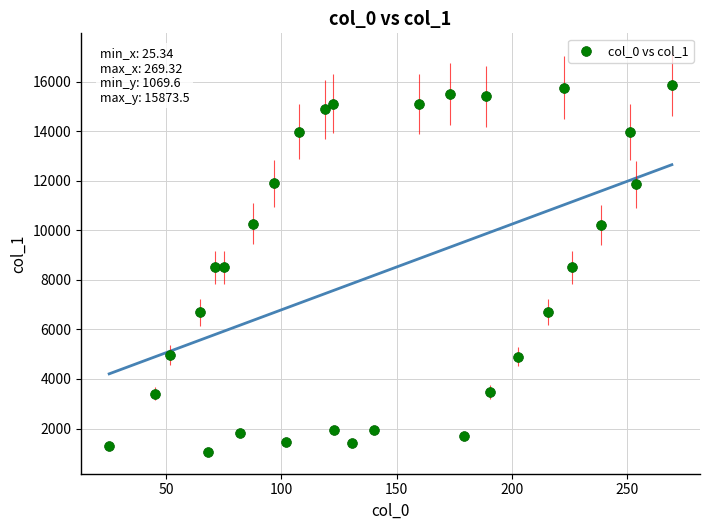

What is the range of X values (max minus min)?

244.0